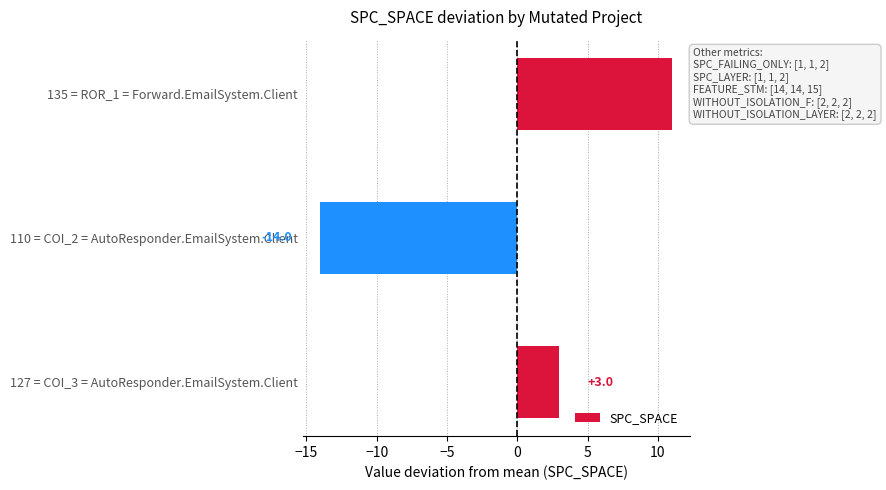

What is the maximum value shown in the chart?

11